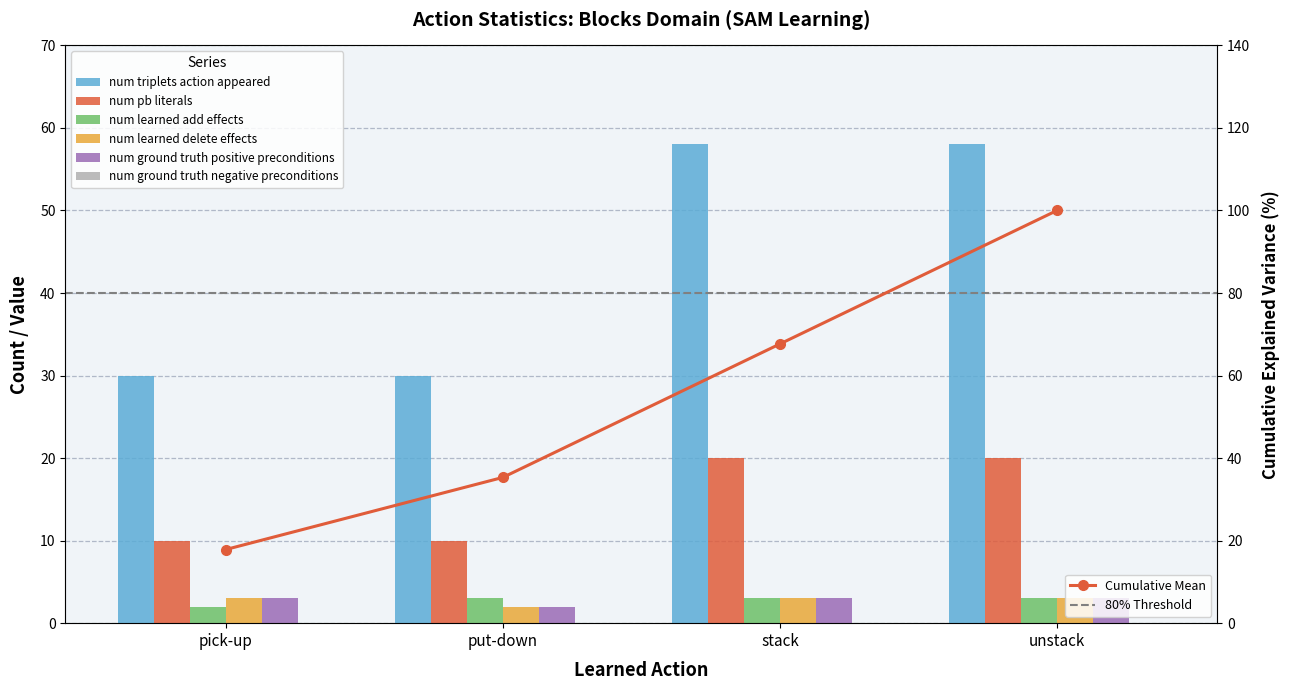

At how many categories does at least one series exceed 7?

4